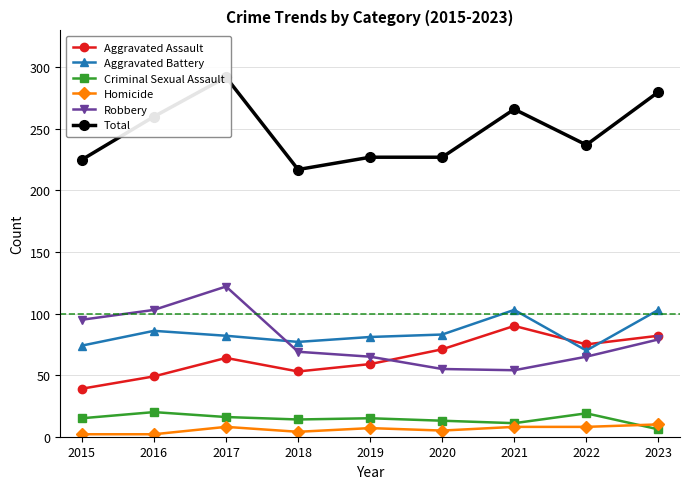

List the labels in order of Homicide value, smallest first.

2015, 2016, 2018, 2020, 2019, 2017, 2021, 2022, 2023